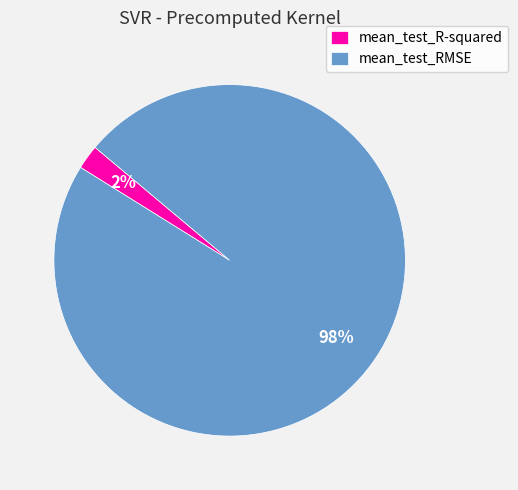

Which category accounts for the majority?

mean_test_RMSE